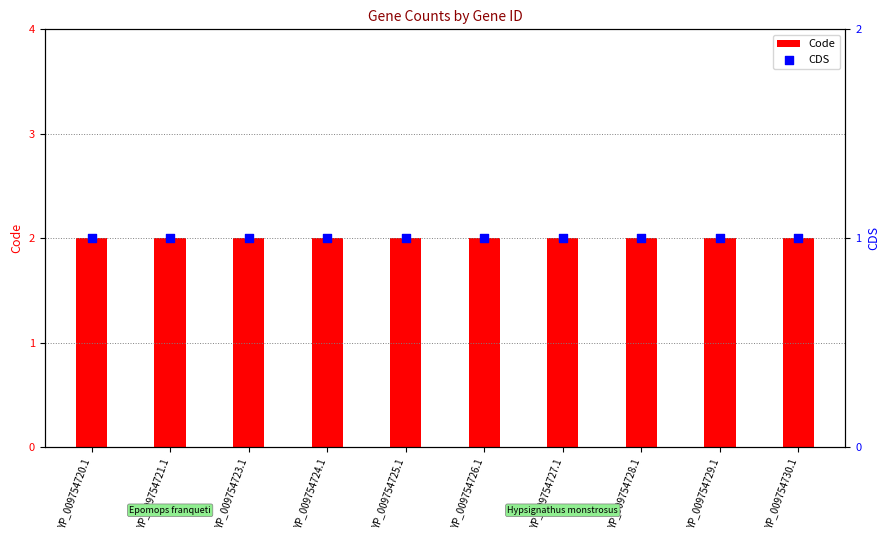

What is the total value across all series at YP_009754725.1?

3